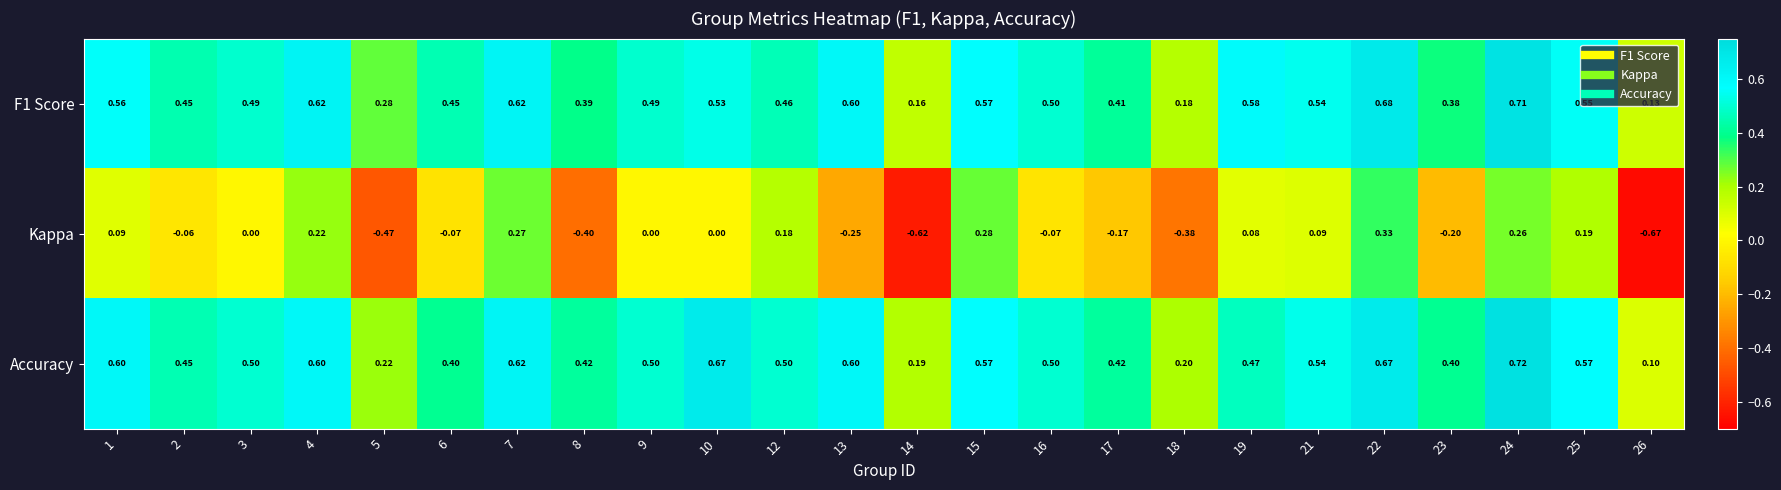

Which series has the largest total across all categories?

Accuracy